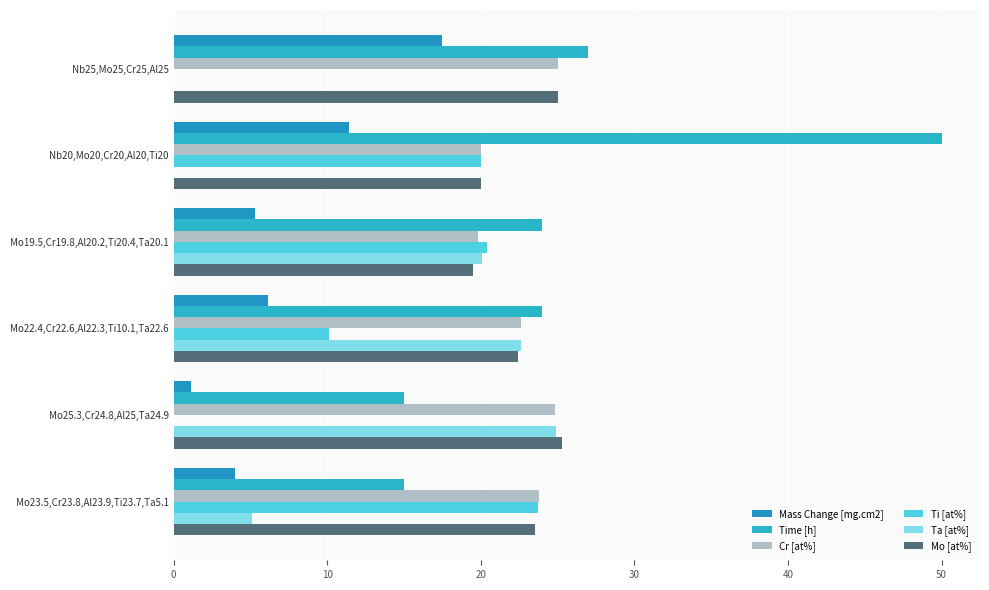

What is the difference between the maximum and minimum values in the Ti [at%] series?

23.7